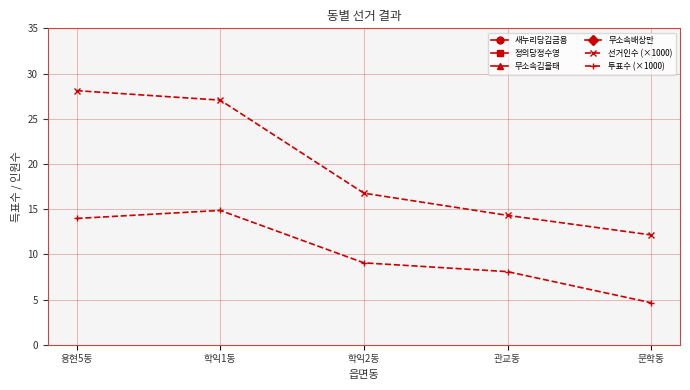

The value of 선거인수 (×1000) at 용현5동 is 28.1. True or false?

True